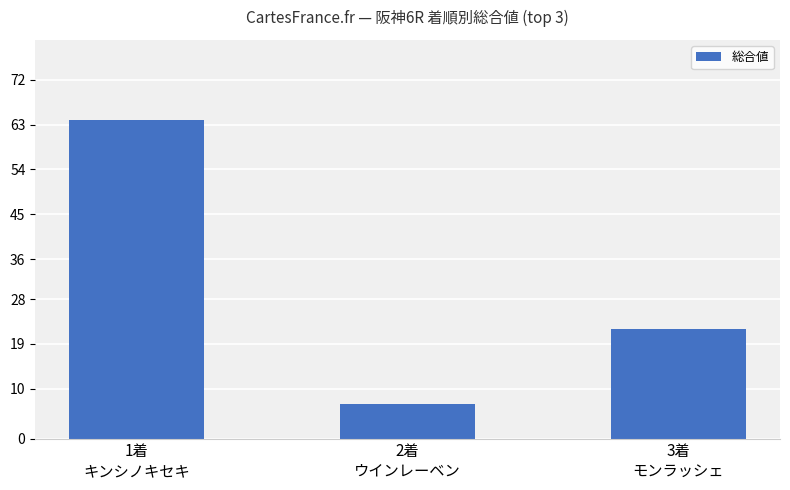

What is the ratio of the value at 3着
モンラッシェ to the value at 2着
ウインレーベン?

3.1